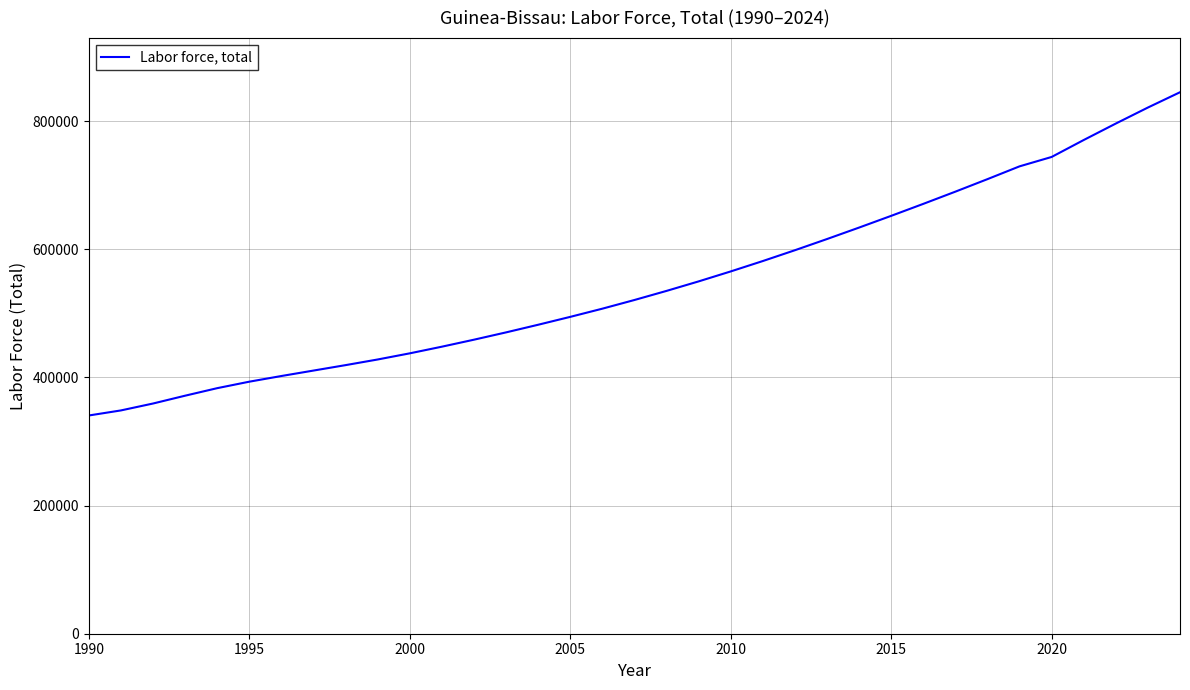

What is the maximum value shown in the chart?

845297